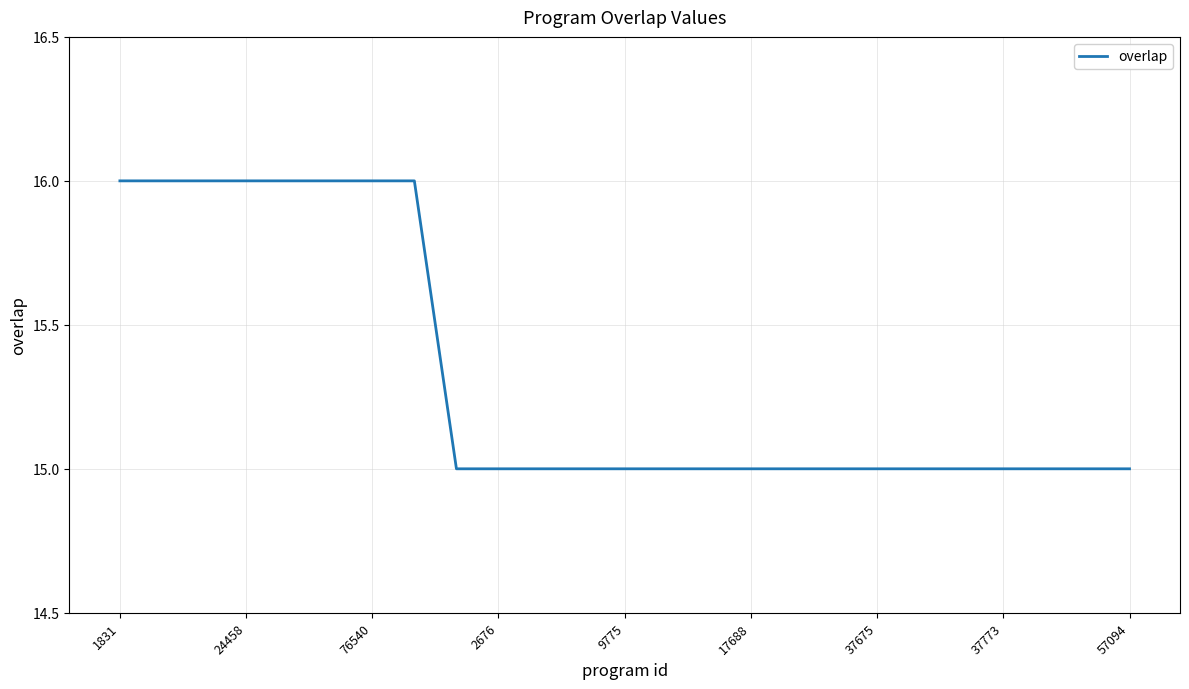

What is the minimum value shown in the chart?

15